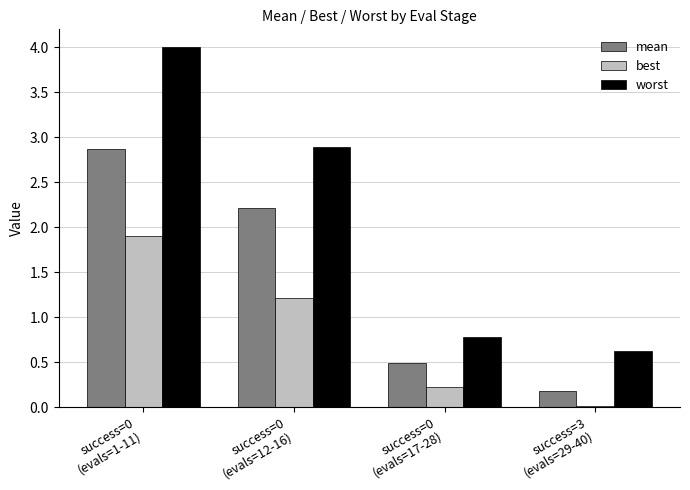

Which series has the widest spread of values?

worst